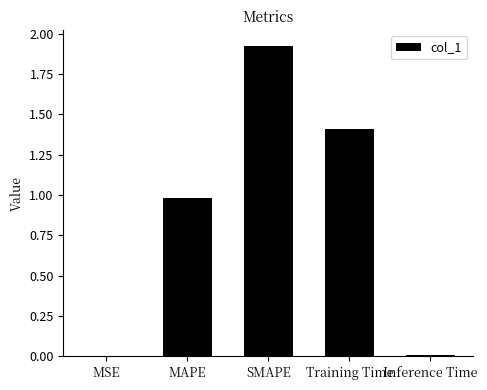

Is it true that the value at Training Time is 1.4?

True